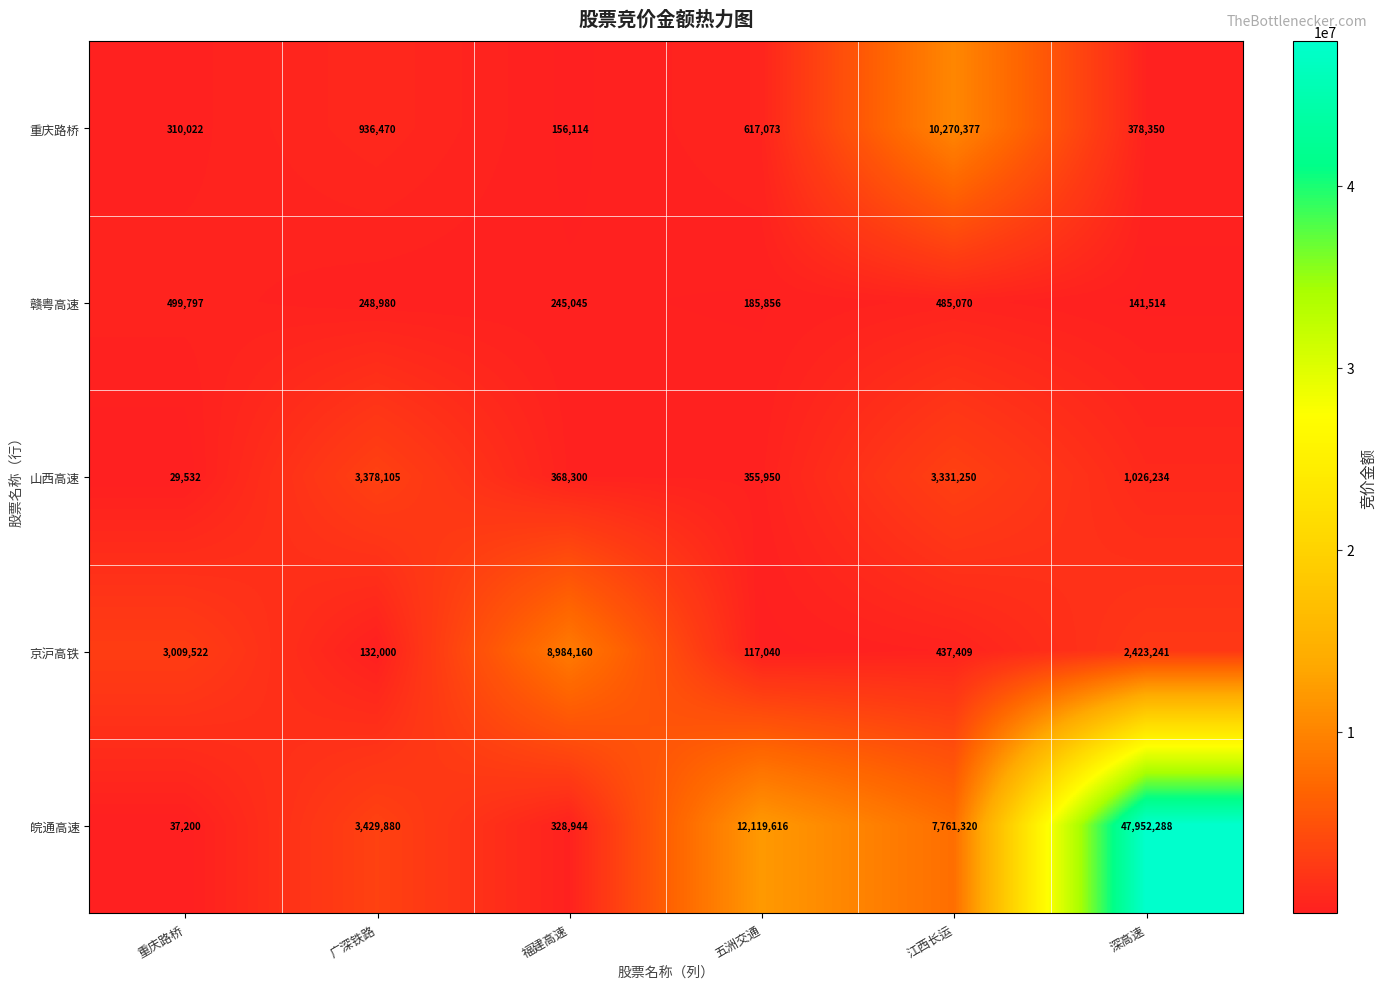

Which series changed the most between 福建高速 and 江西长运?

重庆路桥